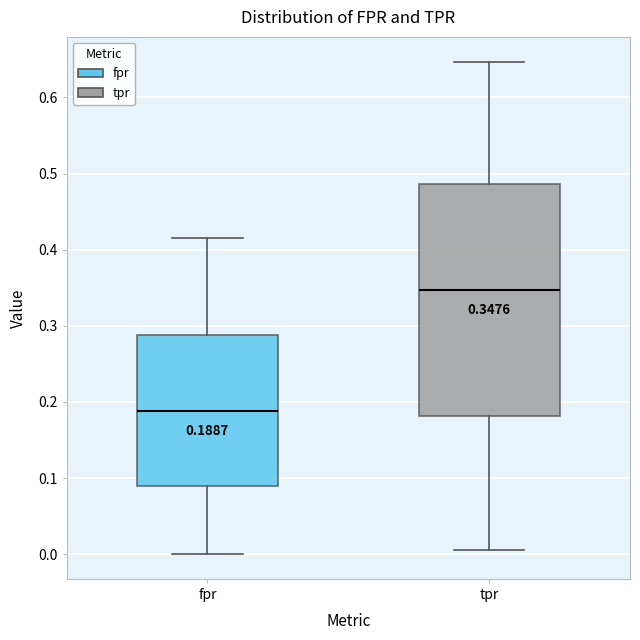

Which box has the highest median line?

tpr